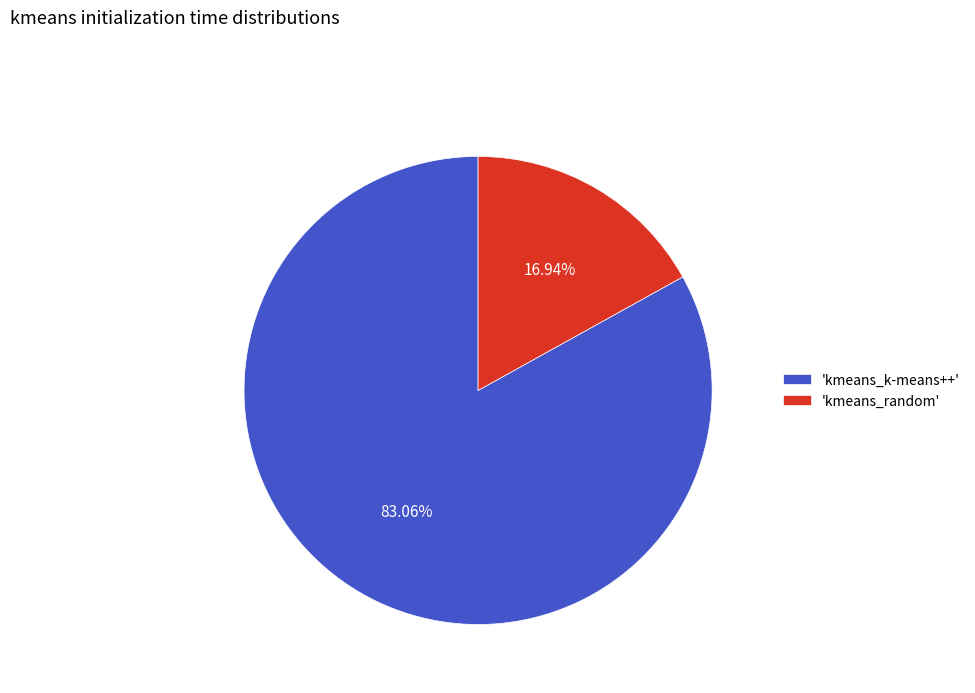

Which slice represents more than half of the pie?

'kmeans_k-means++'